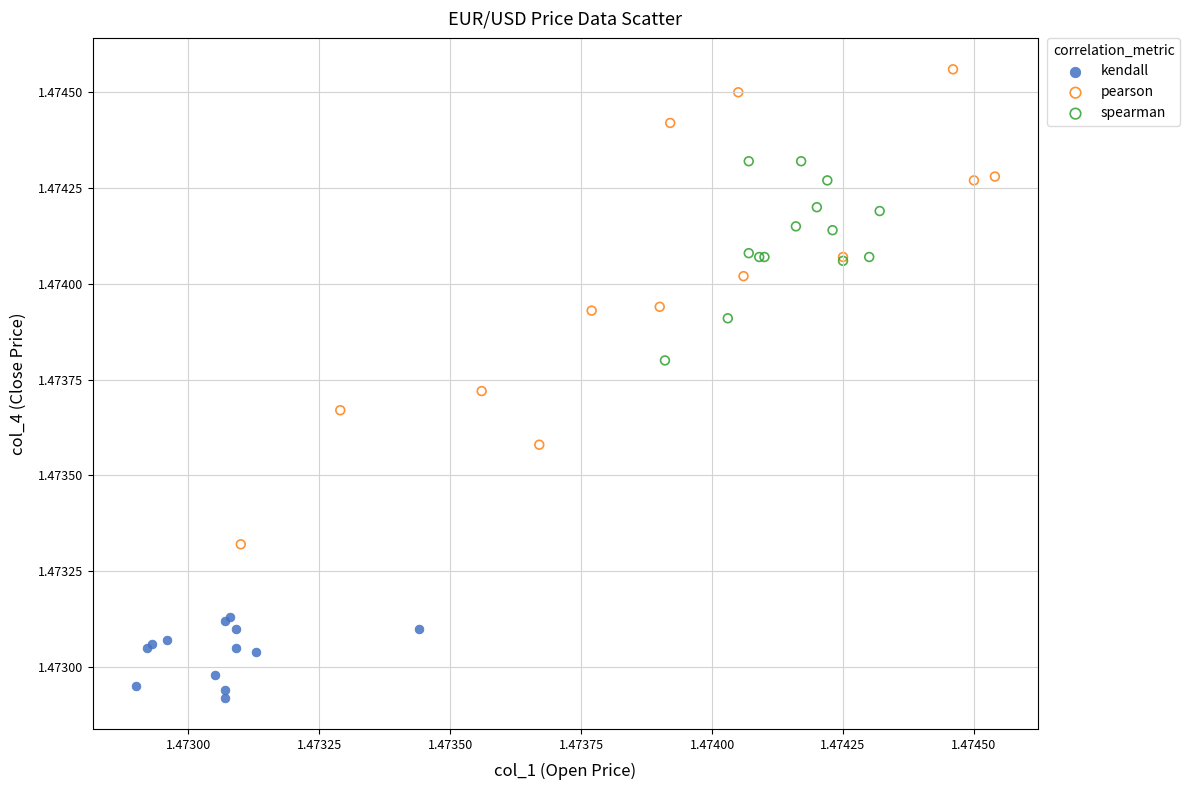

Which series has the widest spread of Y values?

pearson